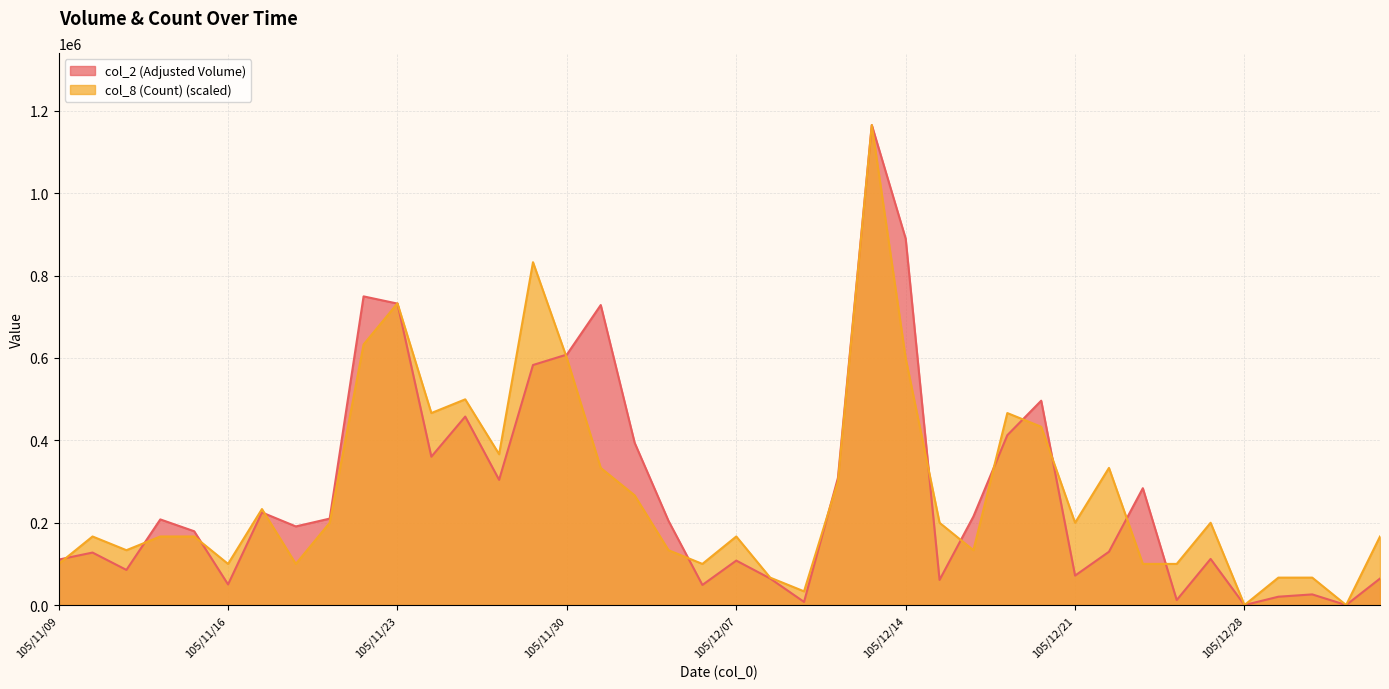

What is the value of the col_8 (Count) point at the 26th from the left?

599328